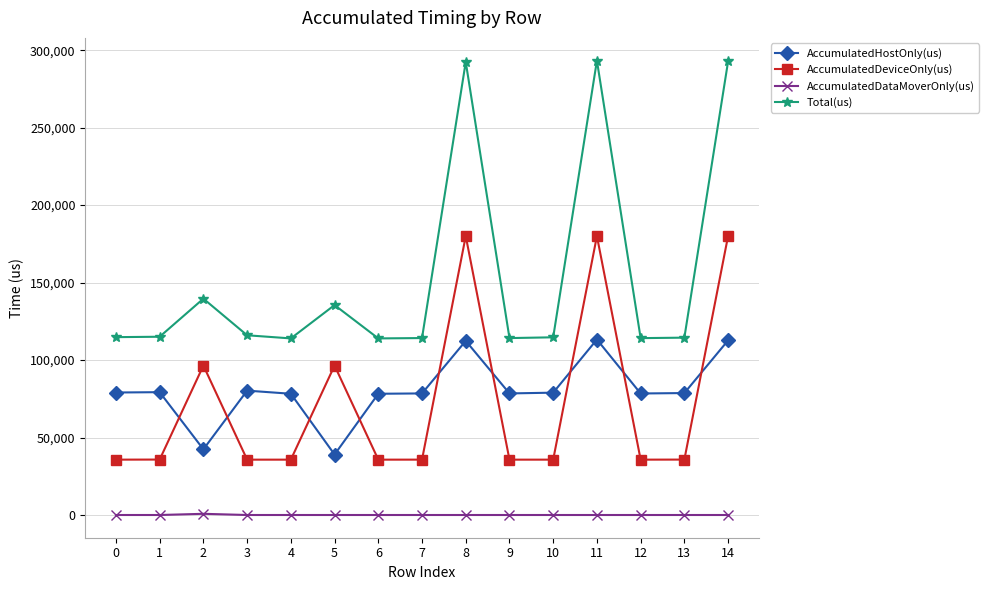

Which series has the widest spread of values?

Total(us)